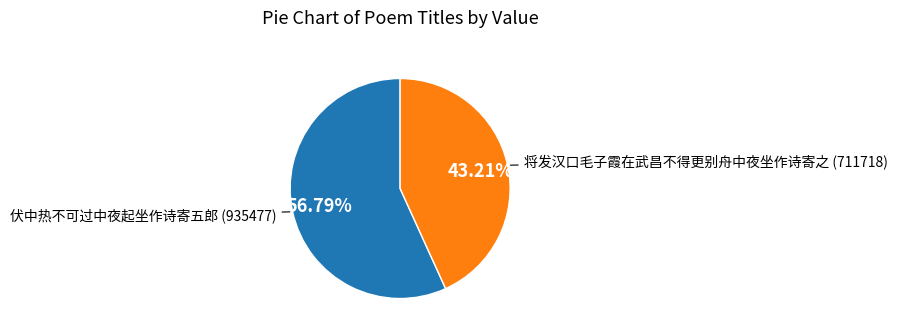

Does any single category account for the majority?

Yes